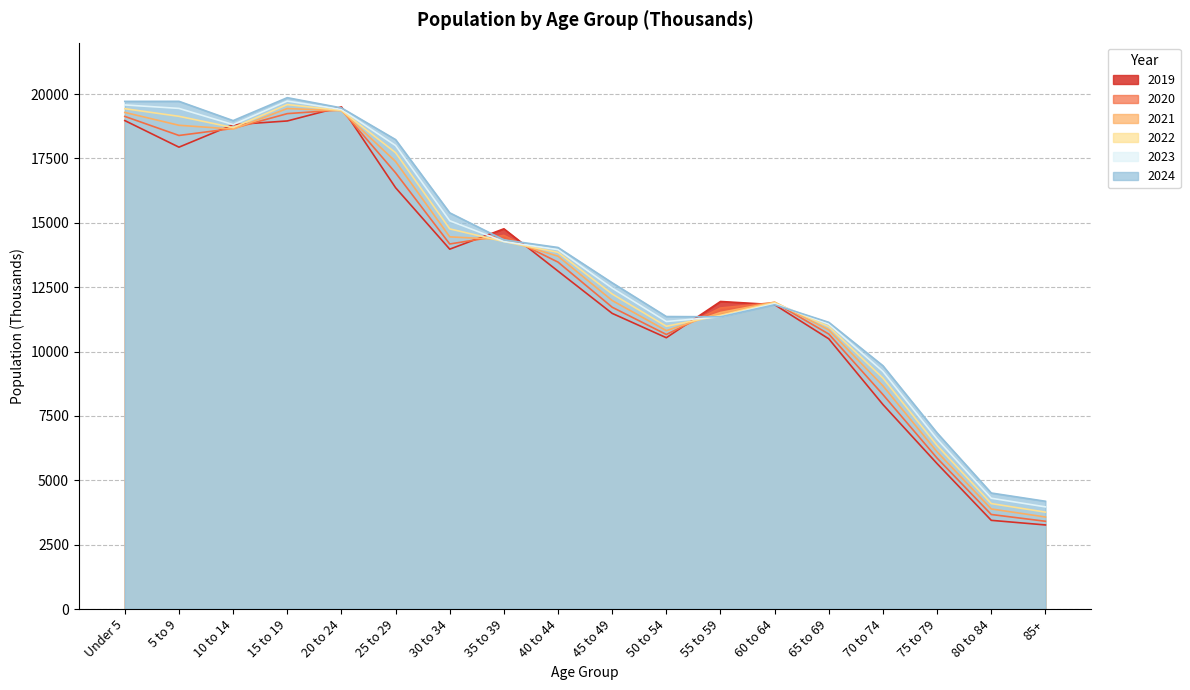

Rank the categories by 2019 value from lowest to highest.

85+, 80 to 84, 75 to 79, 70 to 74, 65 to 69, 50 to 54, 45 to 49, 60 to 64, 55 to 59, 40 to 44, 30 to 34, 35 to 39, 25 to 29, 5 to 9, 10 to 14, 15 to 19, Under 5, 20 to 24